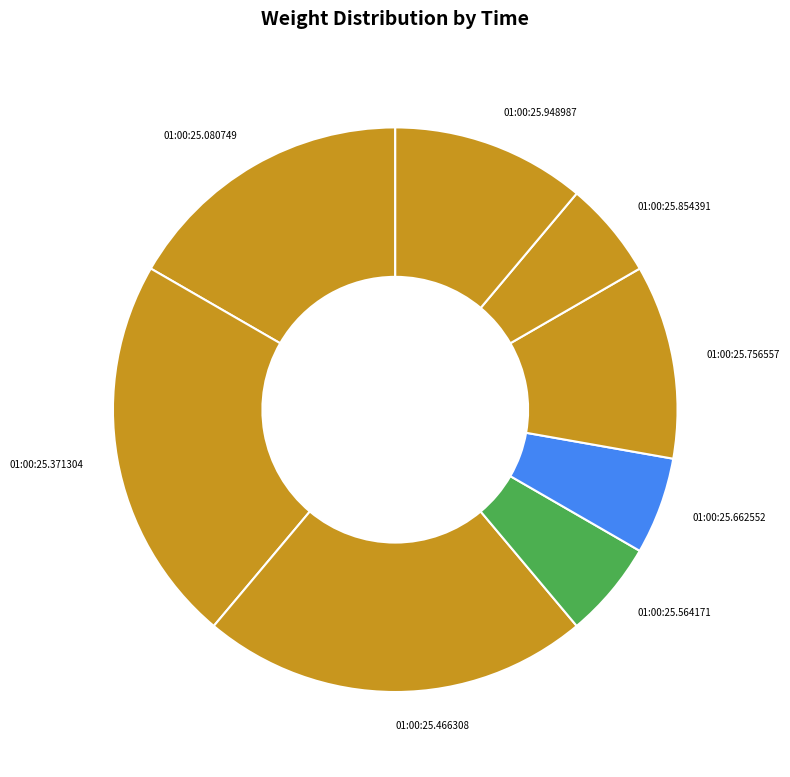

Count the number of slices in the pie.

8